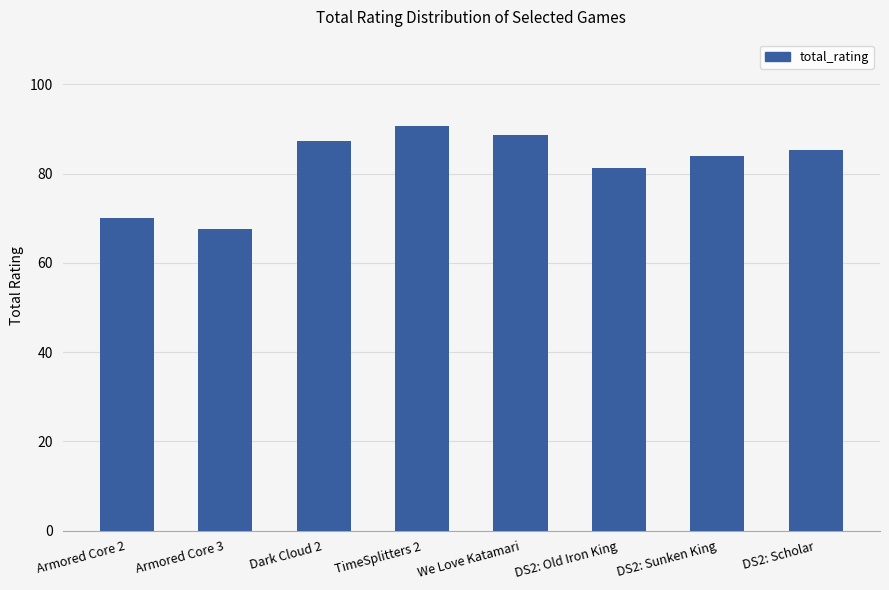

What is the change in value from Dark Cloud 2 to DS2: Old Iron King?

-6.0